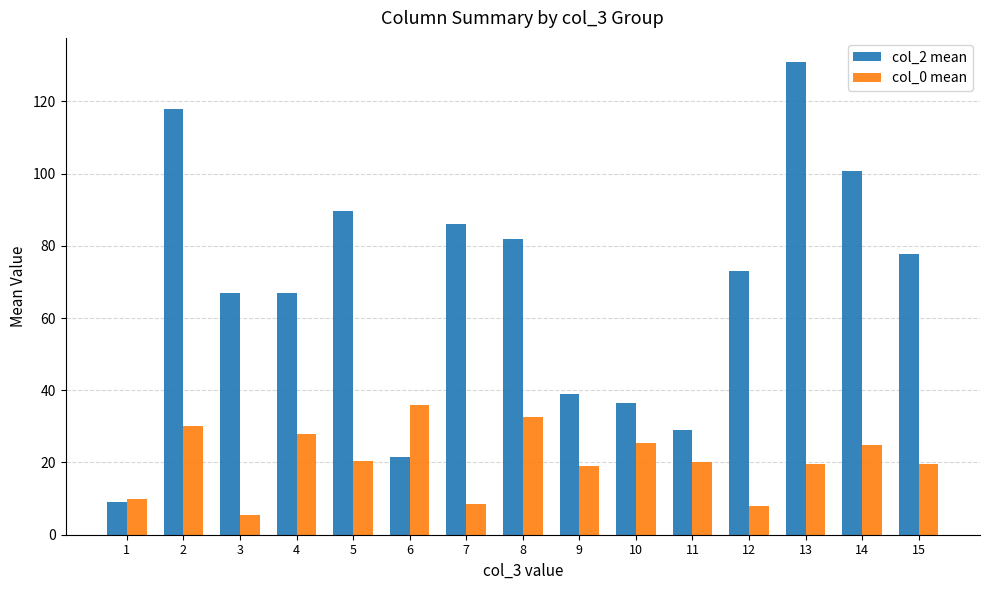

What is the highest value of the col_0 mean series?

36.0